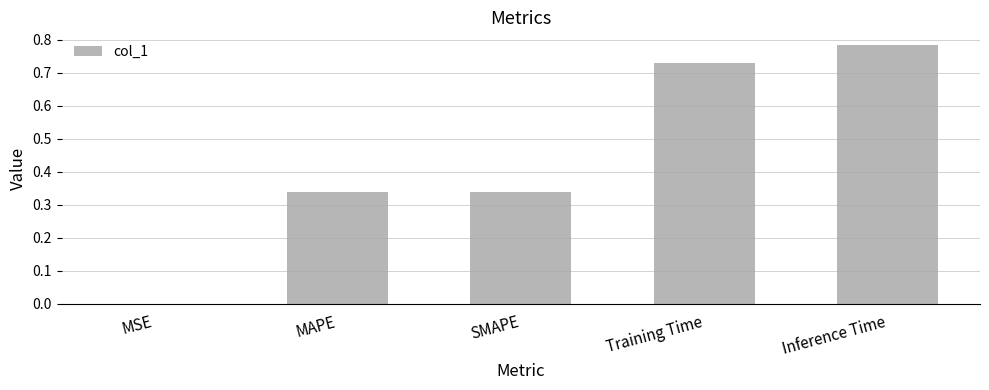

True or false: the data shows 1.1 at Inference Time.

False